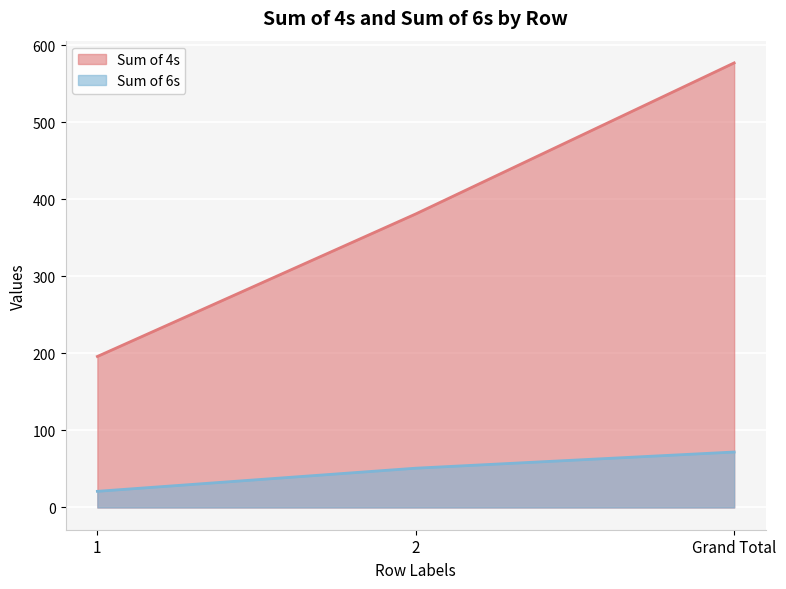

Reading left to right, extract all data points from this chart.

Sum of 4s: 196	381	577
Sum of 6s: 21	51	72